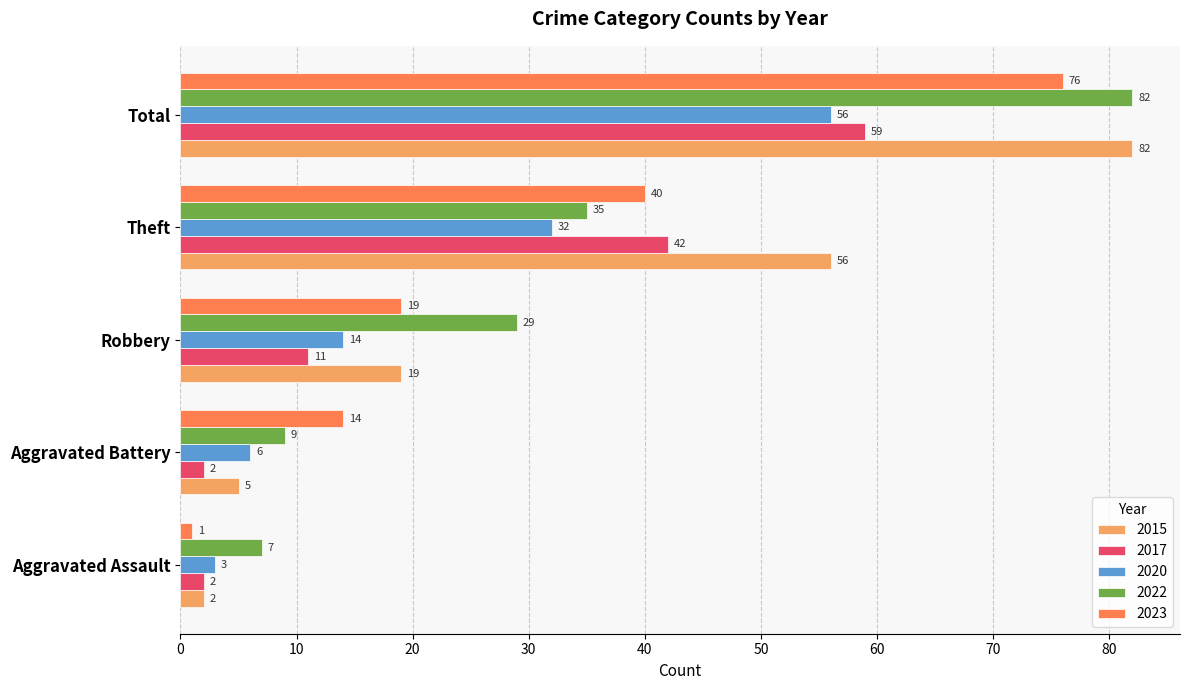

What is the maximum value shown in the chart?

82